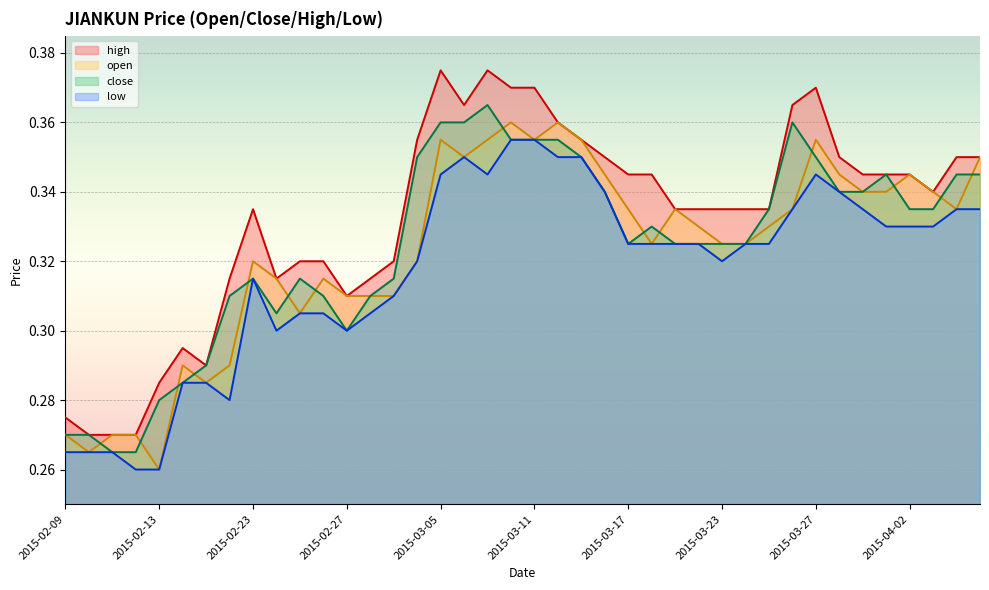

Between 2015-02-25 and 2015-04-07, which is larger?

2015-04-07